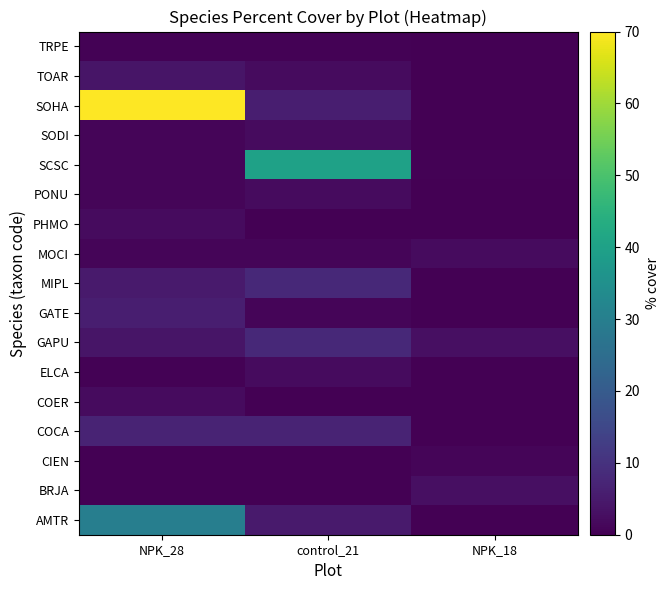

What is the spread (max minus min) of values at NPK_18?

3.0